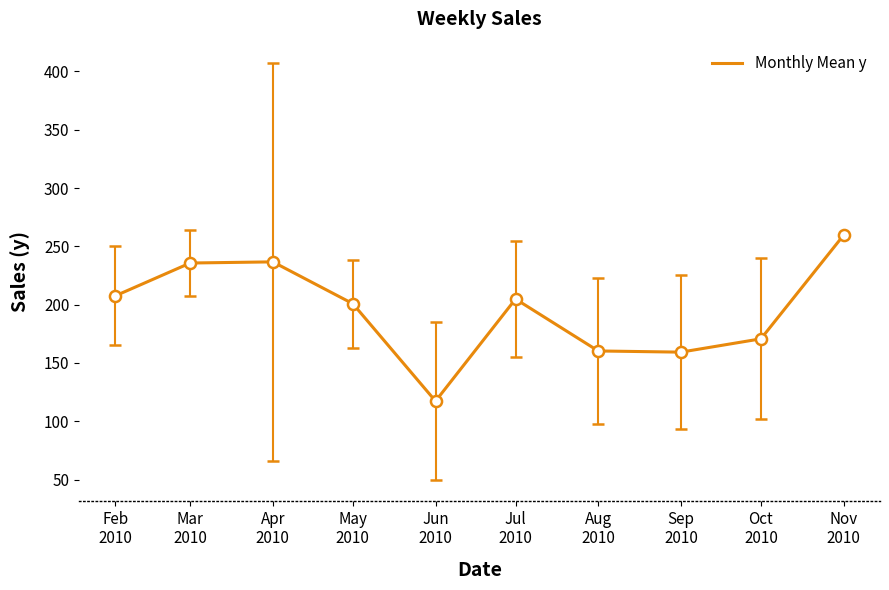

What is the greatest value displayed?

259.6